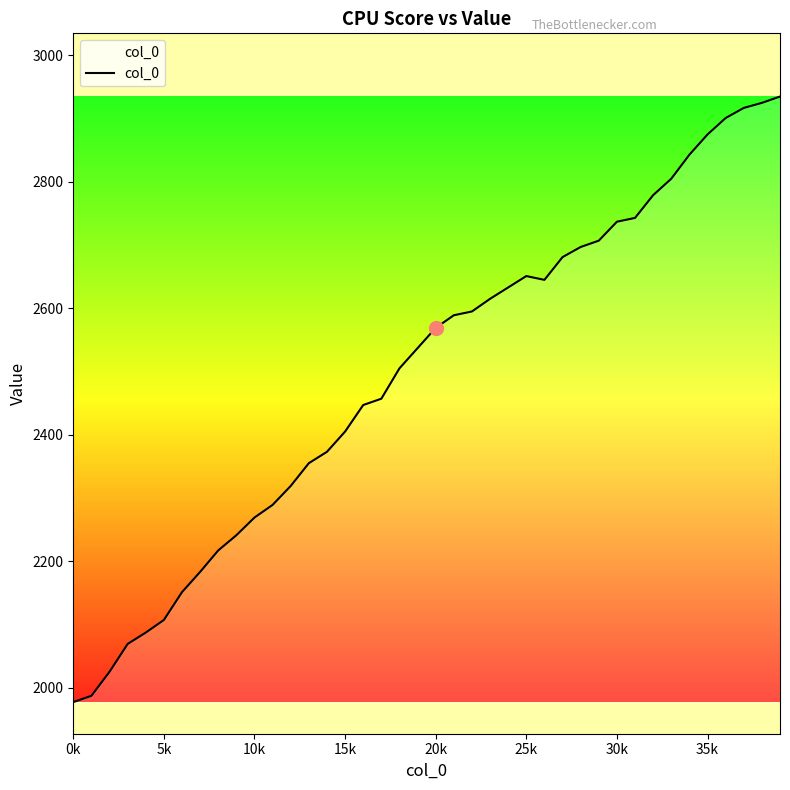

What is the smallest value displayed?

1977